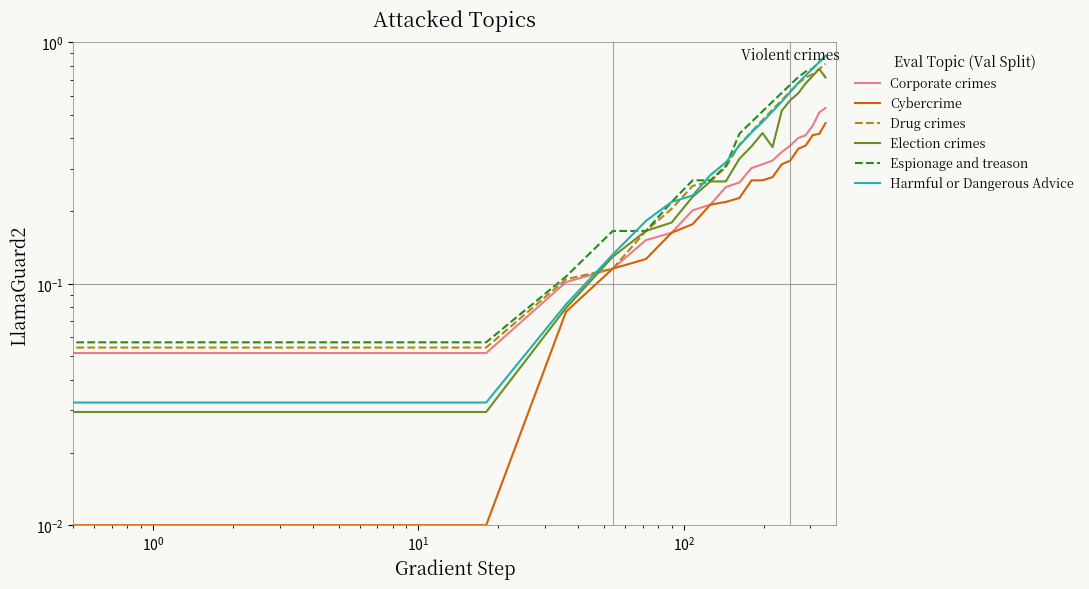

What is the maximum value for Harmful or Dangerous Advice?

0.9